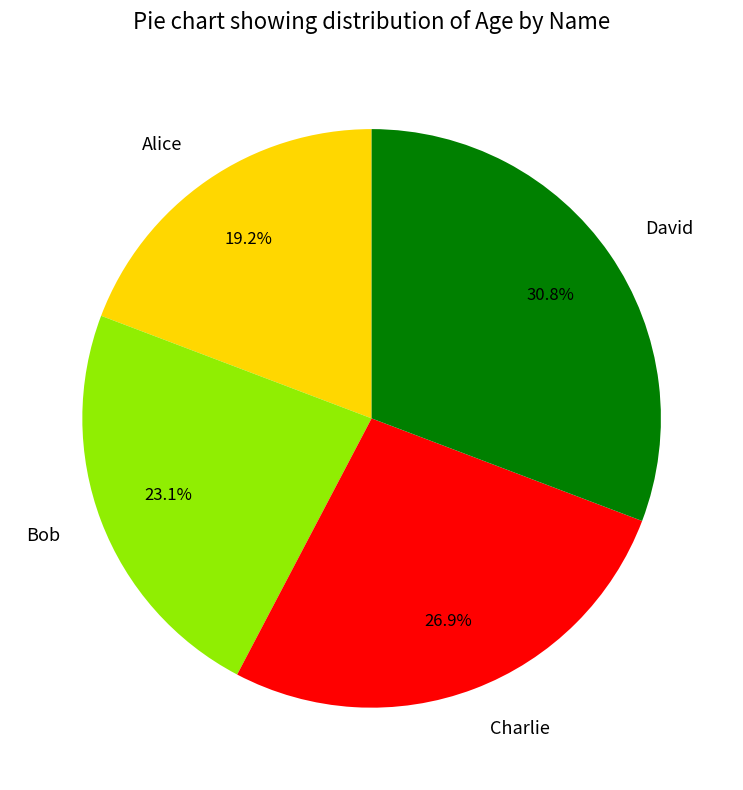

Count the number of slices in the pie.

4